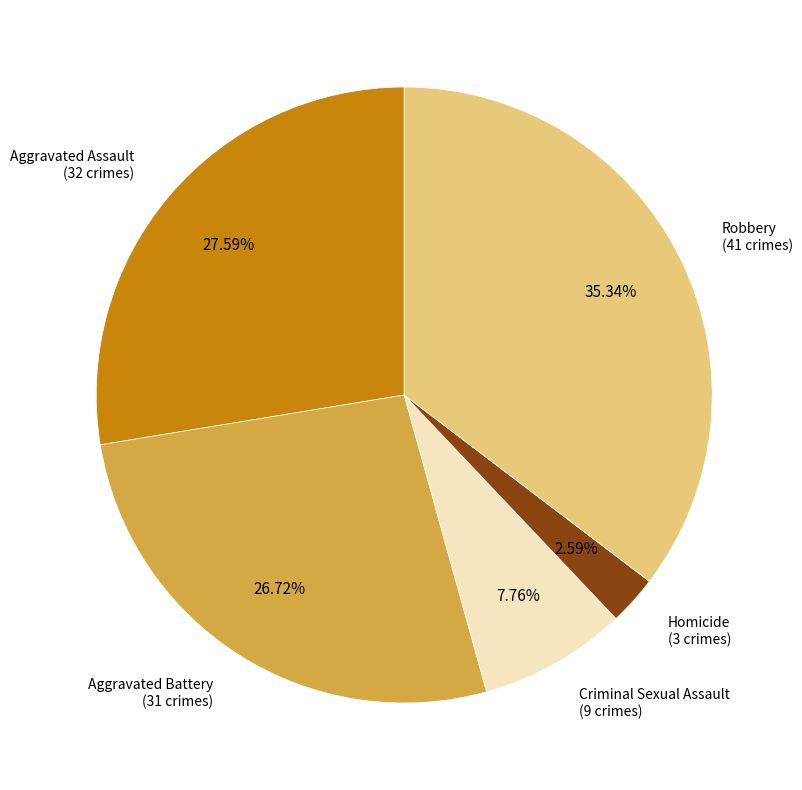

Is there a majority slice in this chart?

No